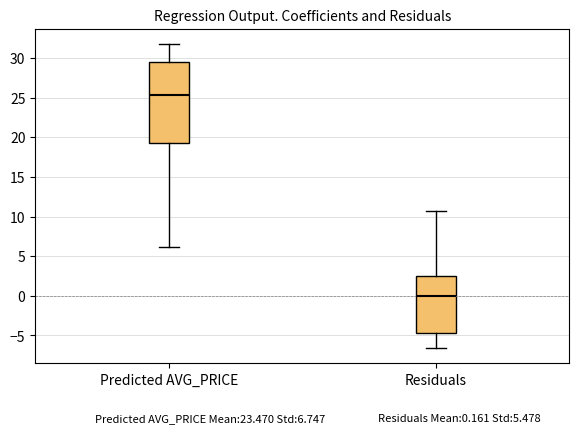

Which box is the tallest, from its lower edge to its upper edge?

Predicted AVG_PRICE